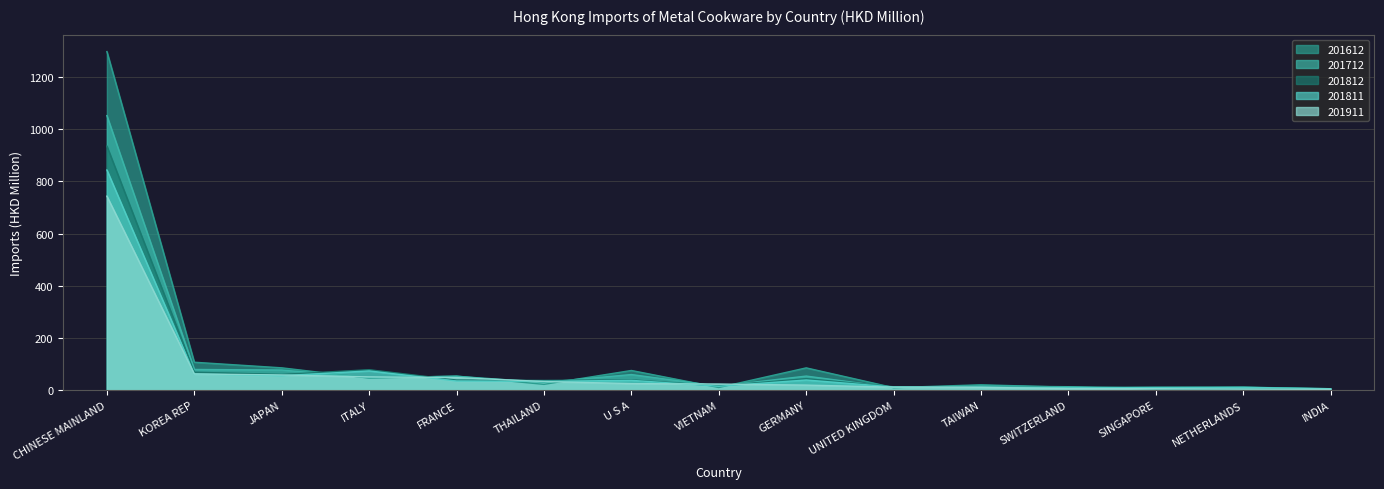

How many values in the 201612 series are below 22?

7